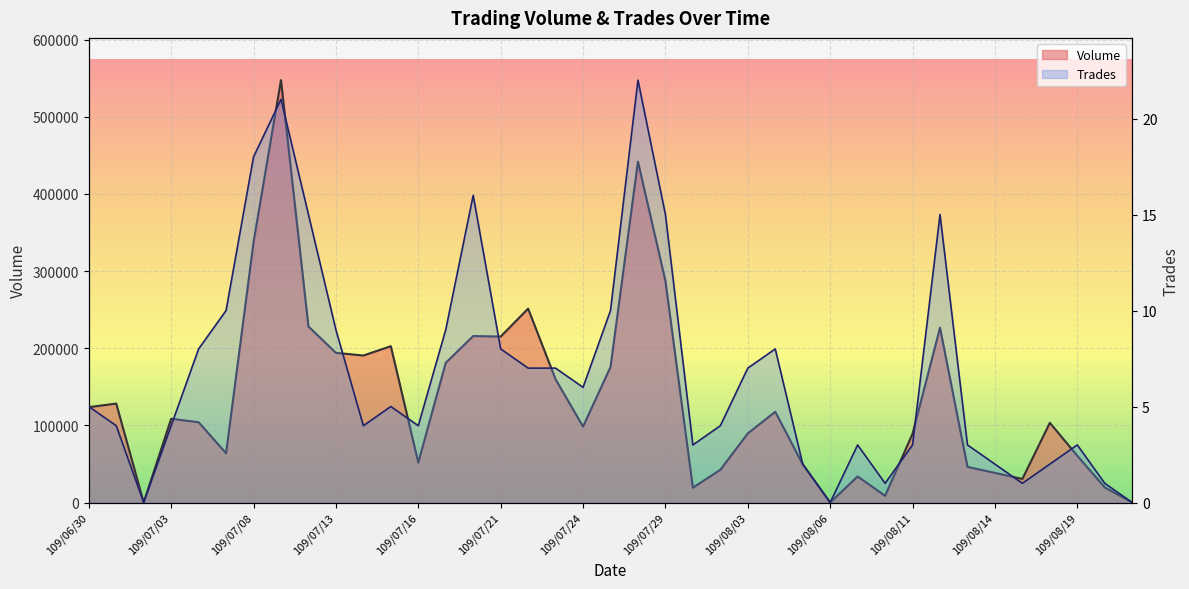

Between which two adjacent categories do Volume and Trades first intersect?

109/06/30 and 109/07/01